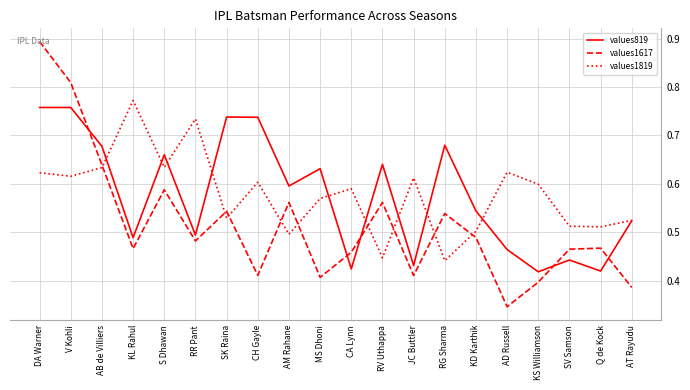

How many times do values819 and values1617 cross each other?

5